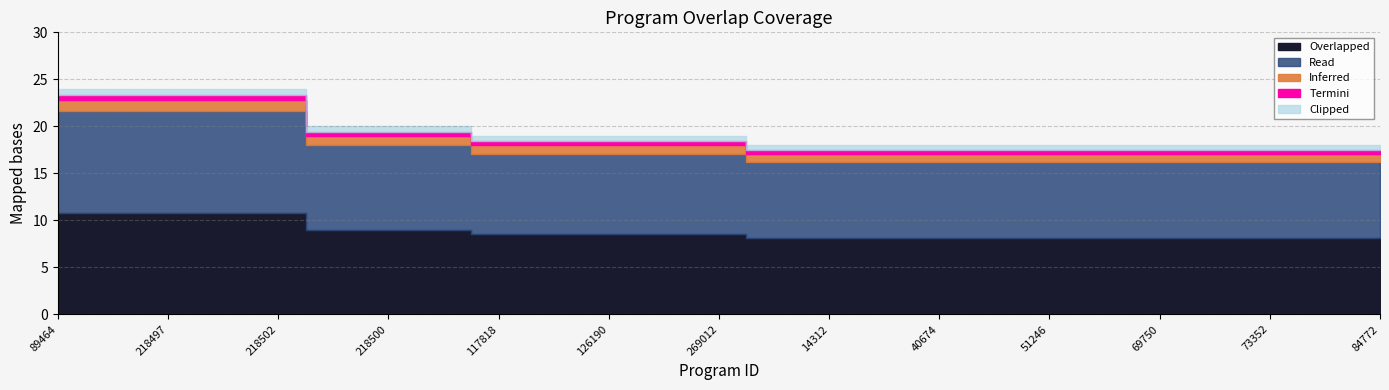

Reading left to right, extract all data points from this chart.

89464=24	218496=24	218497=24	218499=24	218502=24	218498=20	218500=20	218501=20	117818=19	126121=19	126190=19	174989=19	269012=19	12125=18	14312=18	25163=18	40674=18	45107=18	51246=18	51247=18	69750=18	69835=18	73352=18	84771=18	84772=18